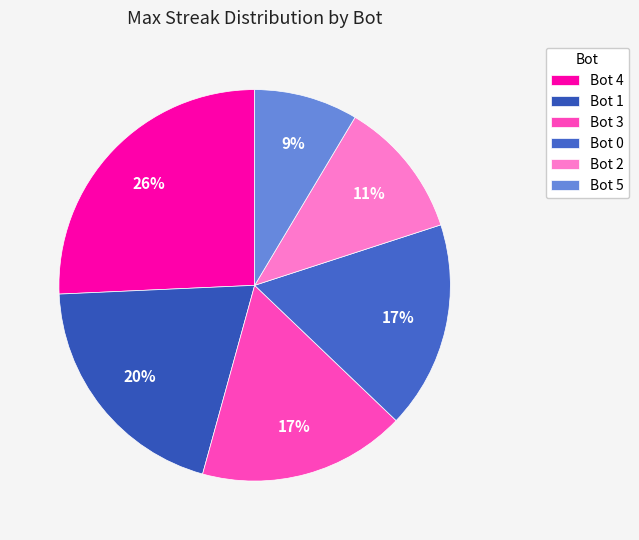

How many slices are in this pie chart?

6